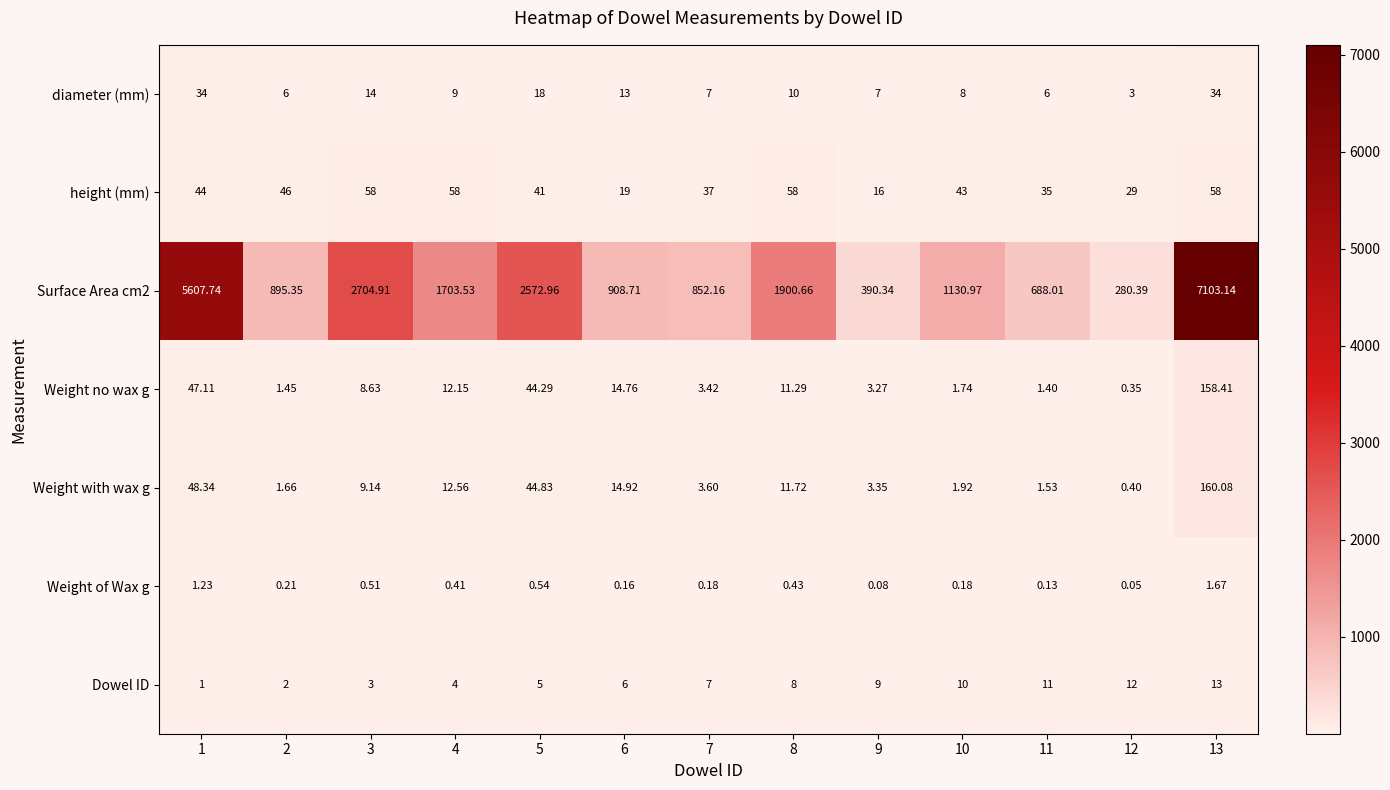

Is the value of Dowel ID at 9 greater than the value of Weight no wax g at 13?

No